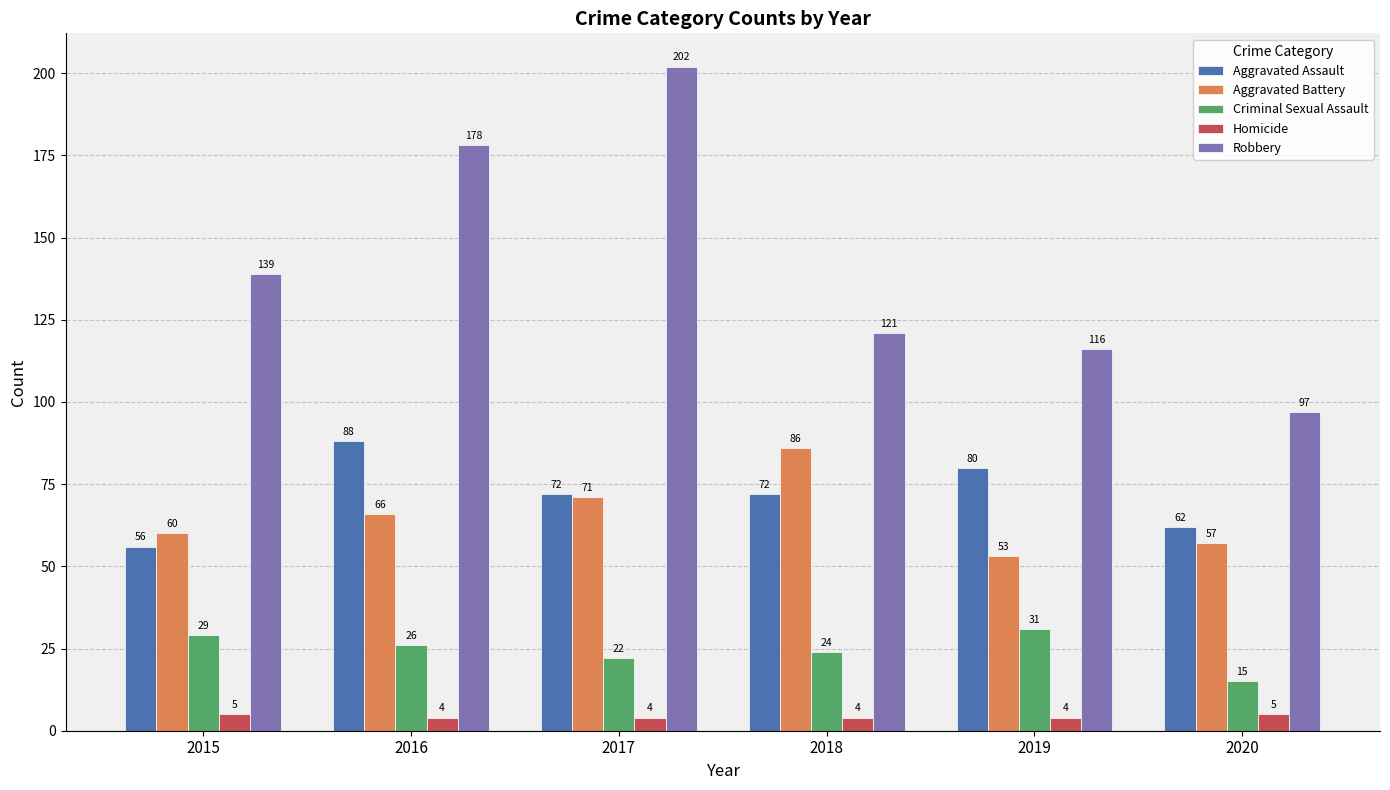

Reading left to right, extract all data points from this chart.

Aggravated Assault: 2015=56	2016=88	2017=72	2018=72	2019=80	2020=62
Aggravated Battery: 2015=60	2016=66	2017=71	2018=86	2019=53	2020=57
Criminal Sexual Assault: 2015=29	2016=26	2017=22	2018=24	2019=31	2020=15
Homicide: 2015=5	2016=4	2017=4	2018=4	2019=4	2020=5
Robbery: 2015=139	2016=178	2017=202	2018=121	2019=116	2020=97